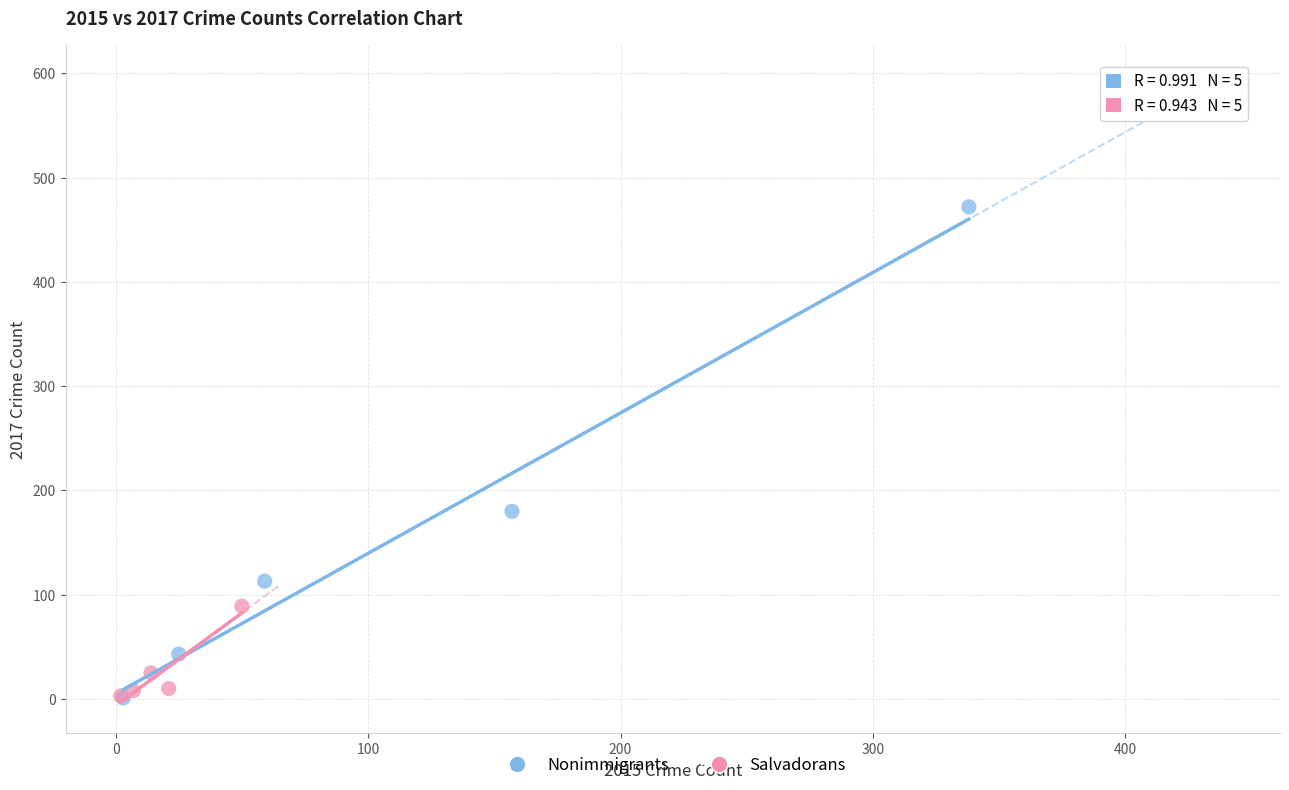

What are all the series names shown in the legend?

Nonimmigrants, Salvadorans